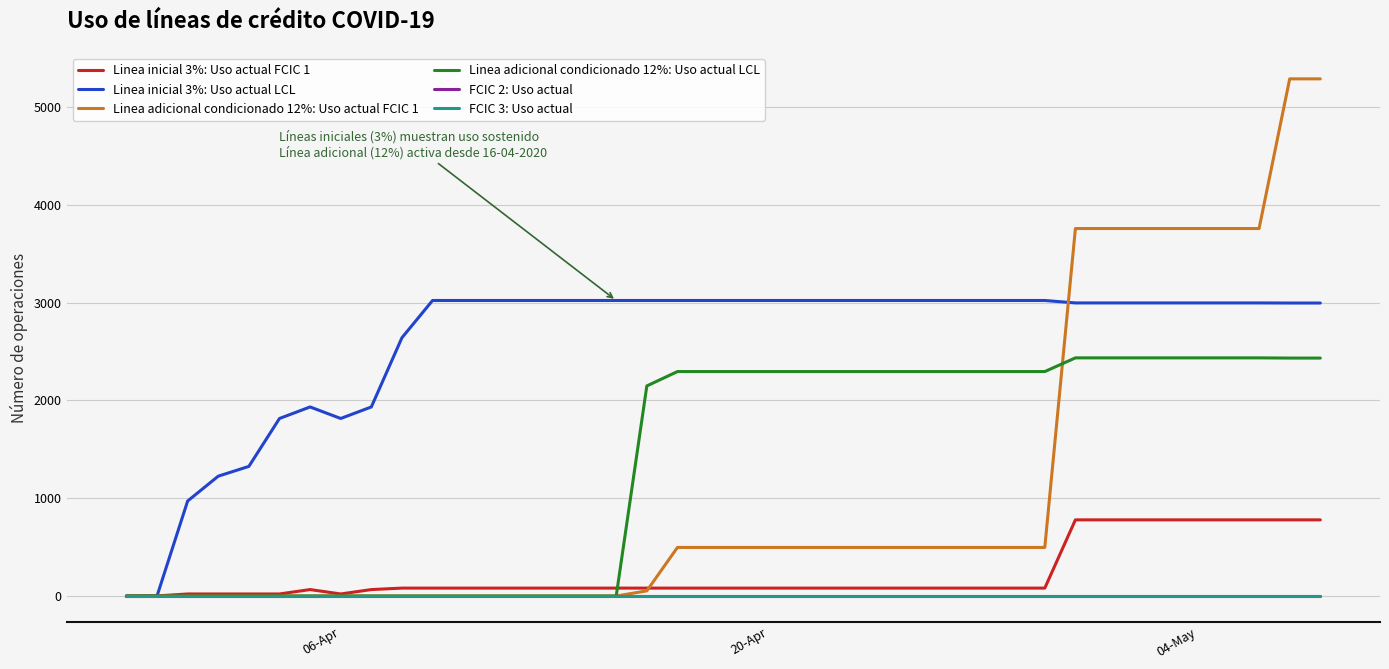

Does the chart have visible grid lines?

Yes